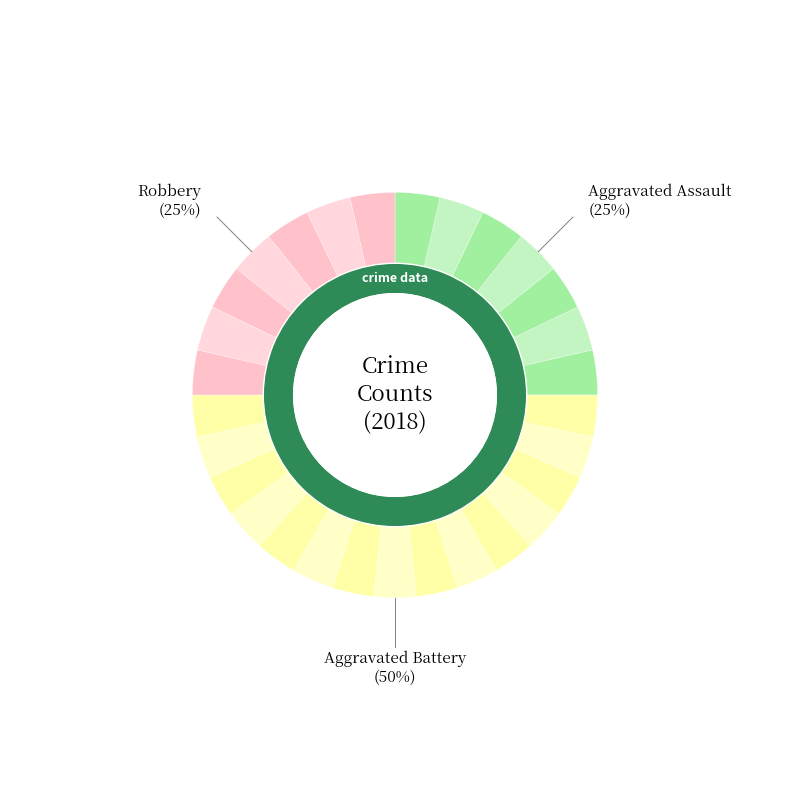

To the nearest percent, what is the combined percentage of Robbery and Aggravated Battery?

75%